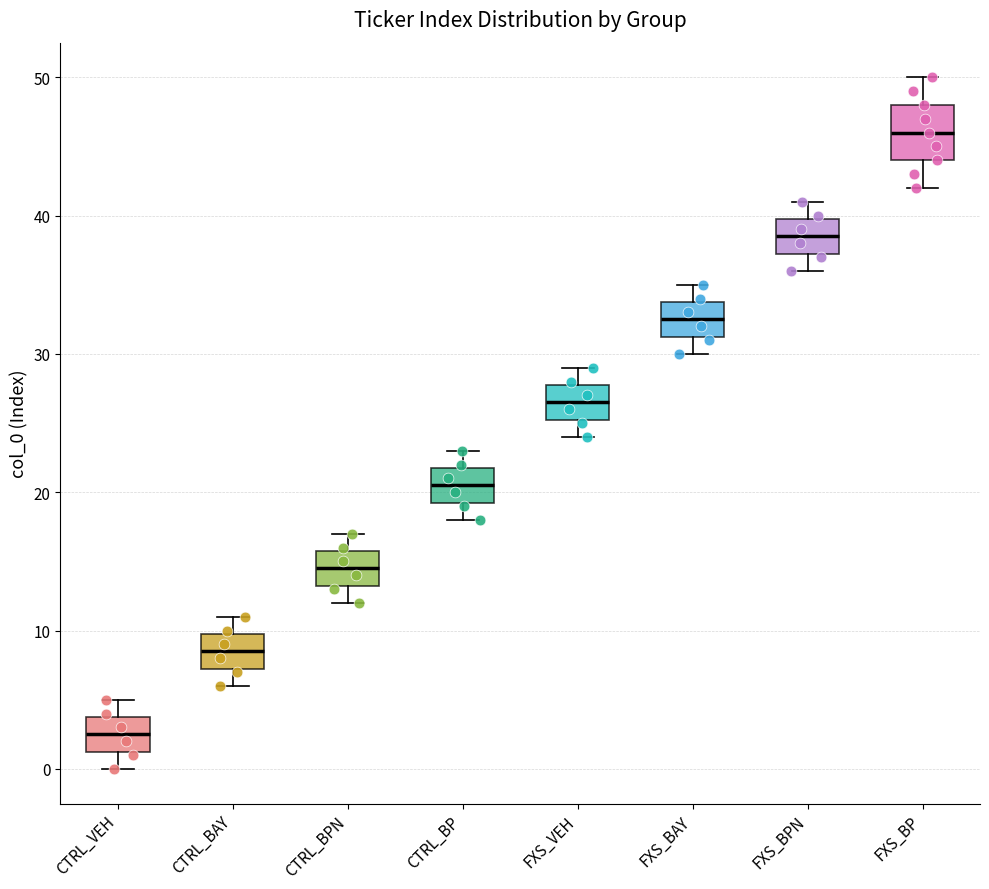

Which box's median line is the lowest?

CTRL_VEH